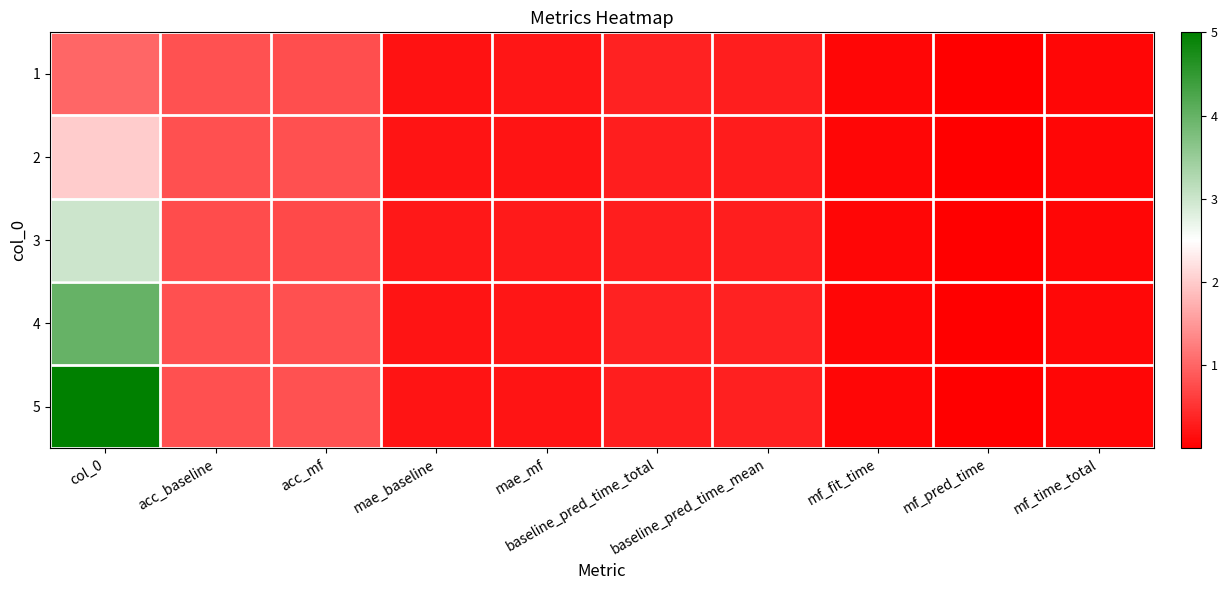

How many categories are shown in the chart?

10